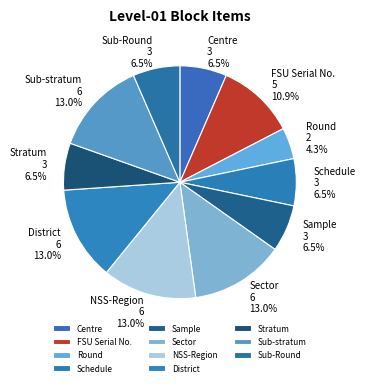

How many slices are in this pie chart?

11